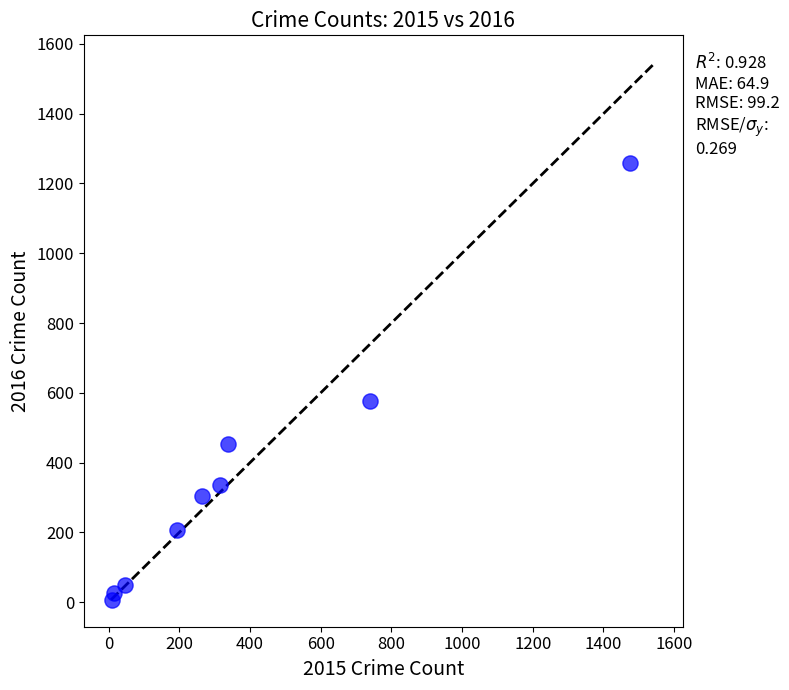

What Y value in the scatter plot is closest to 633?

576